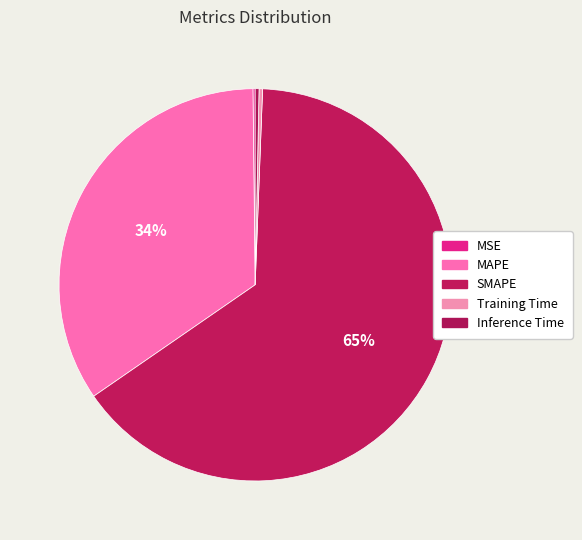

Which slice is the smallest?

MSE